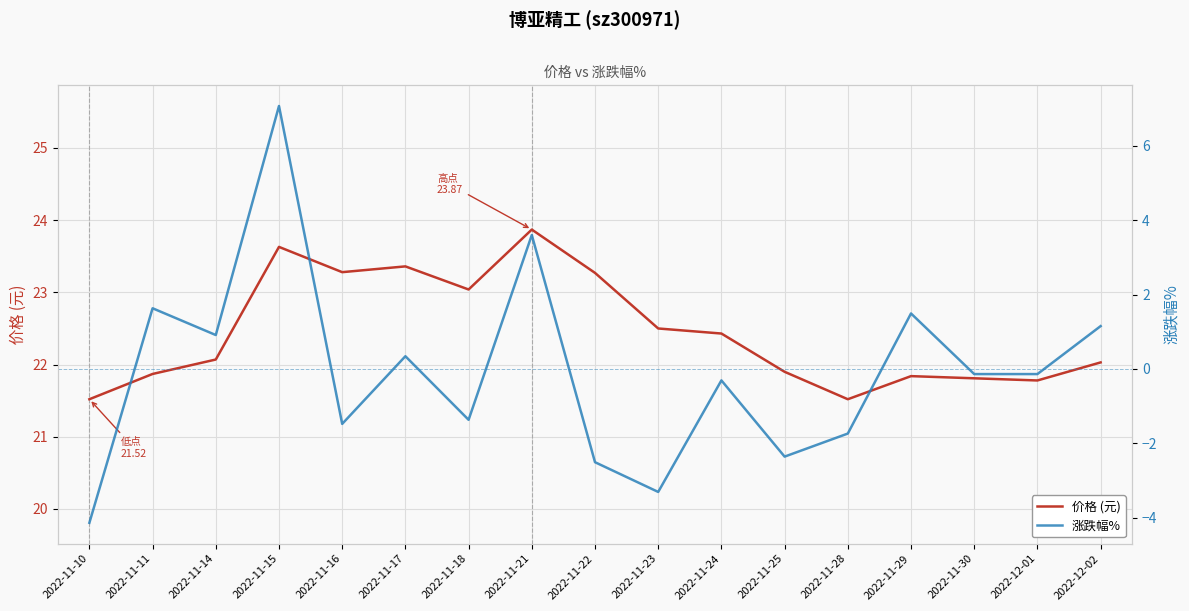

True or false: 涨跌幅% and 价格 (元) cross at least once.

False